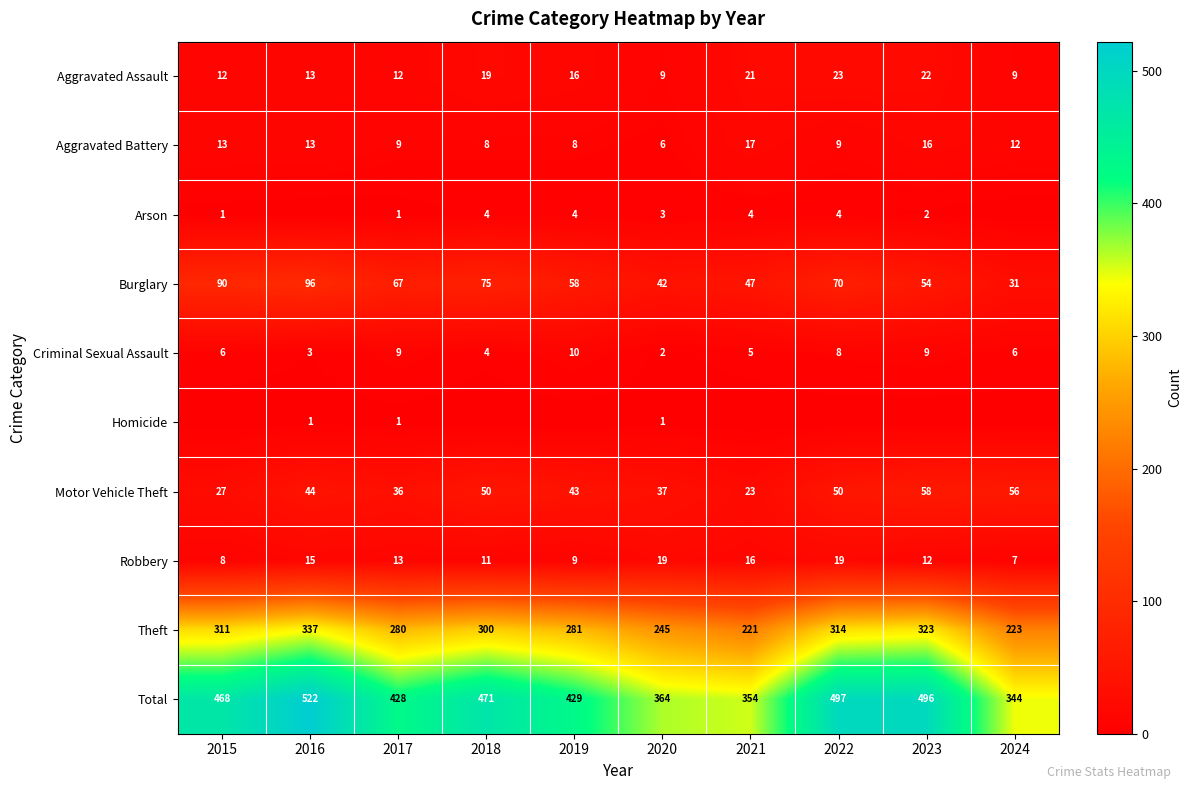

What is the total value across all series at 2022?

994